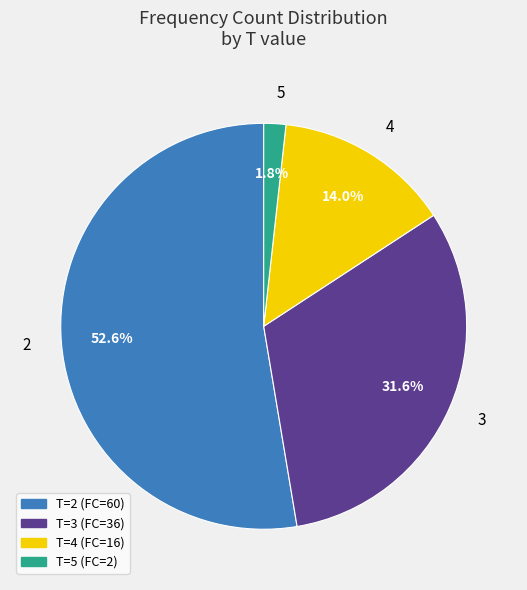

What is the total percentage of 2 and 3?

84.2%